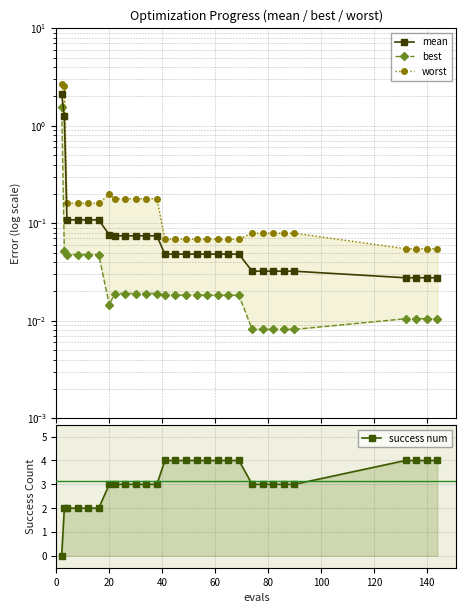

True or false: best and mean cross at least once.

False